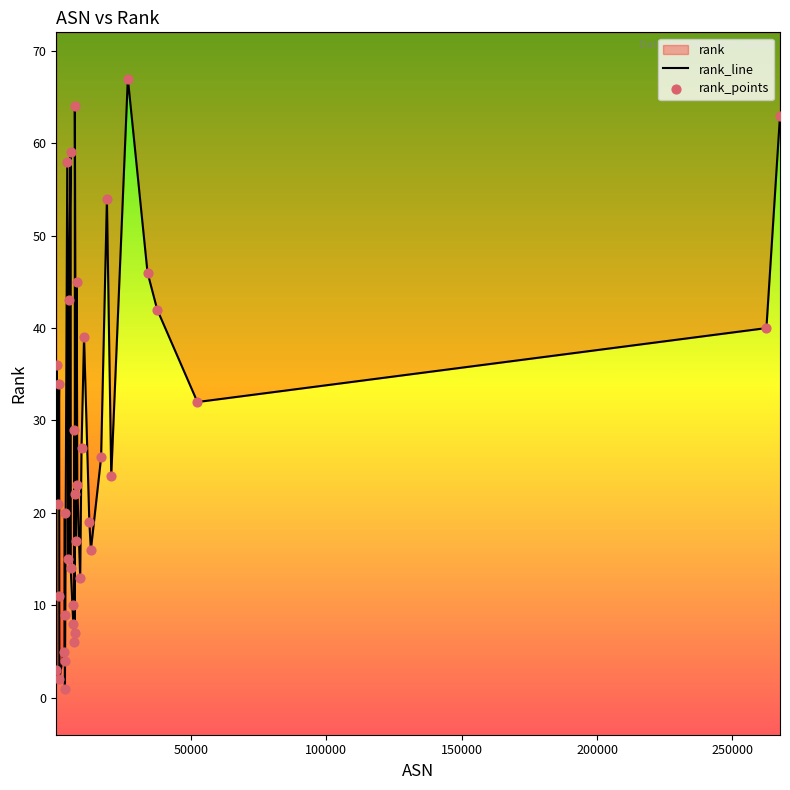

Which series reaches the minimum Y coordinate?

rank_line